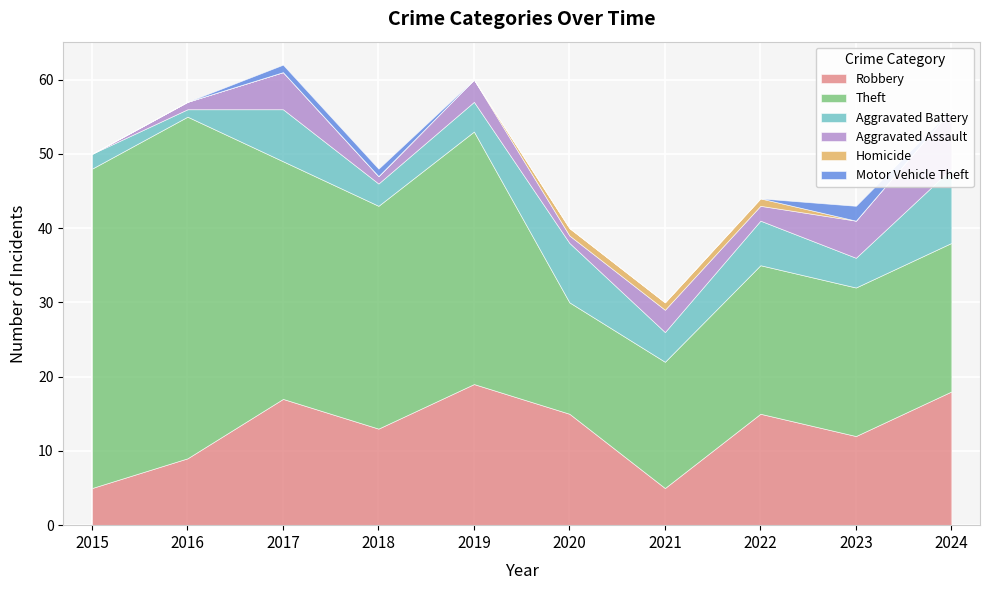

What is the lowest value of the Aggravated Battery series?

1